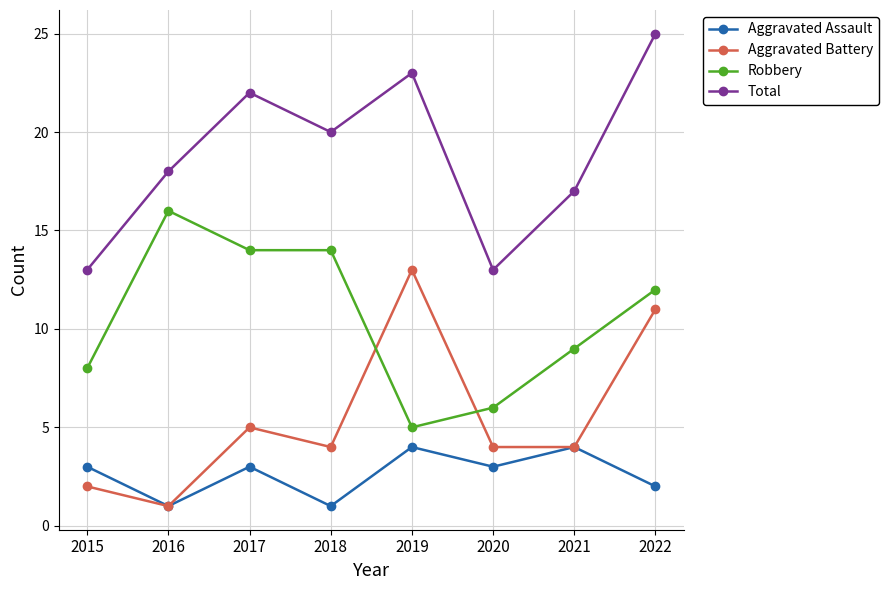

Which category has the highest value across all series?

2022